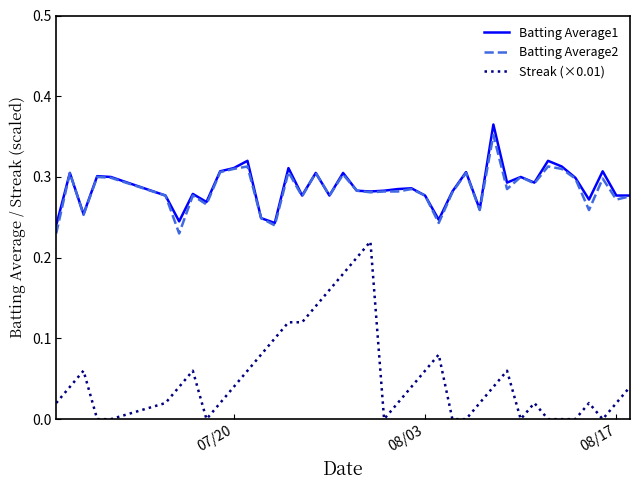

True or false: Streak (×0.01) and Batting Average1 cross at least once.

False